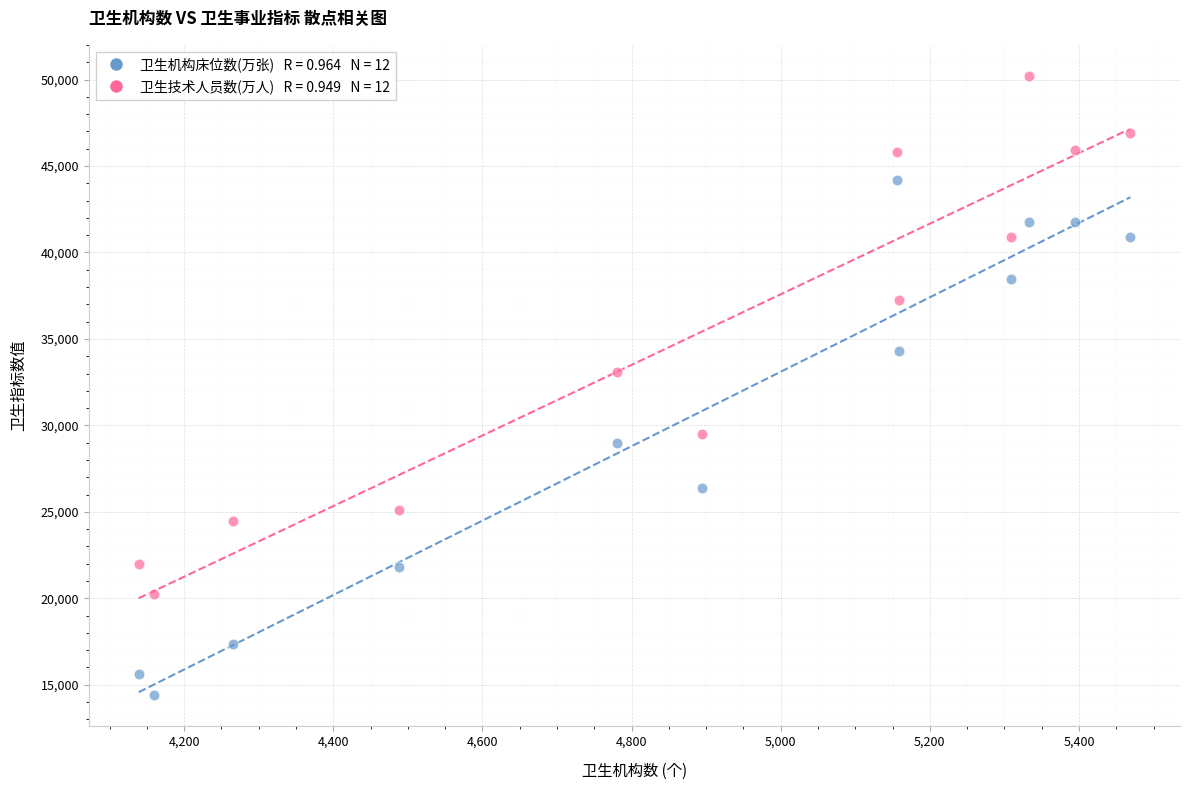

Across all series, what Y value is closest to 32300?

33081